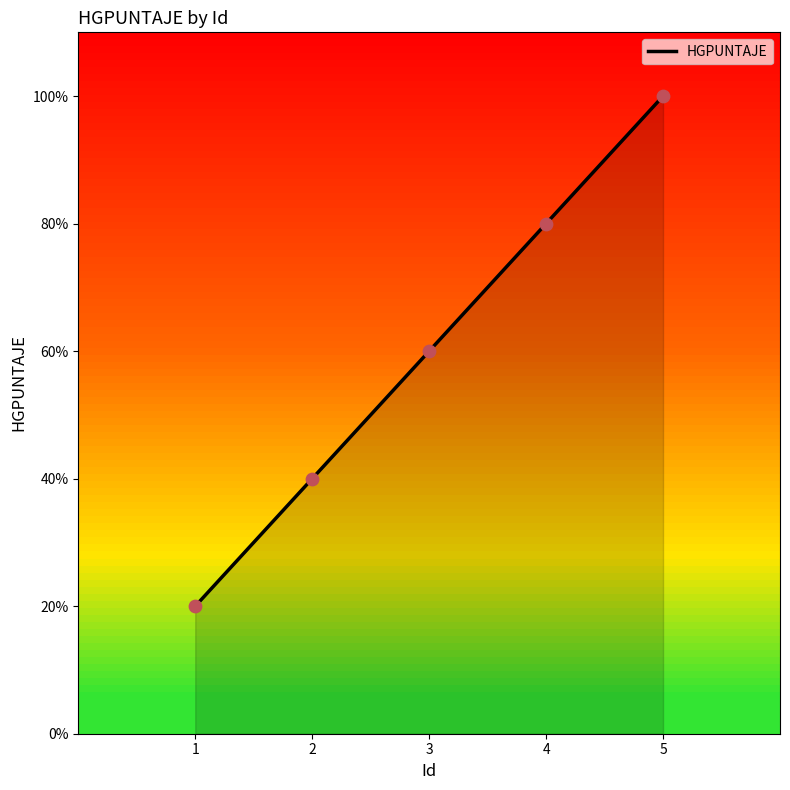

What is the change in value from 3 to 4?

+20